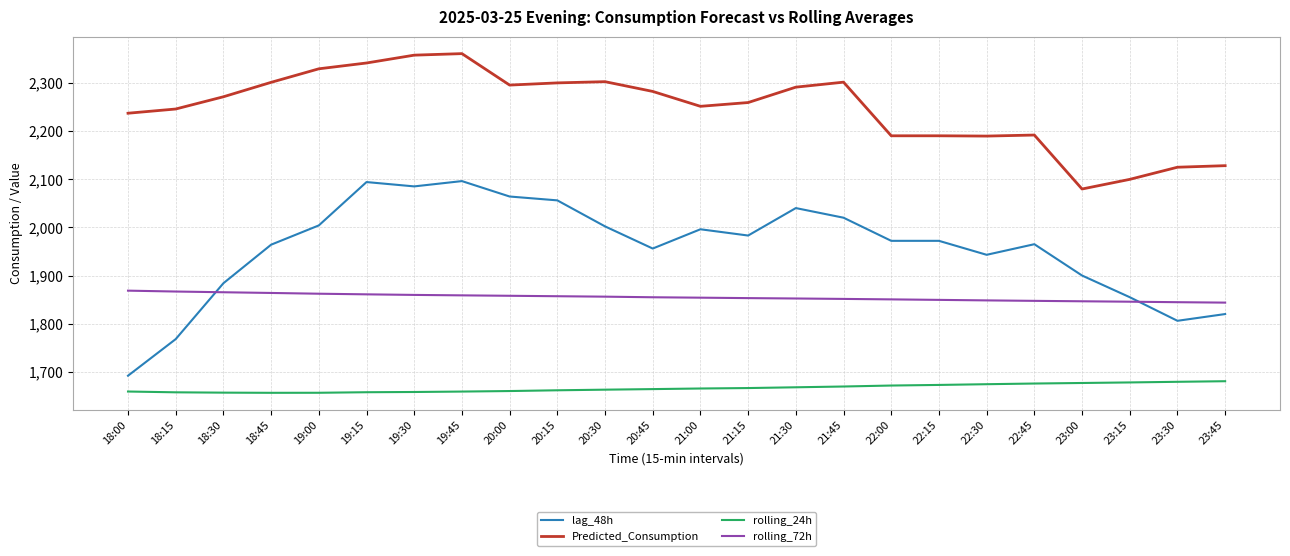

Between 22:30 and 23:15, which series saw the biggest shift?

Predicted_Consumption